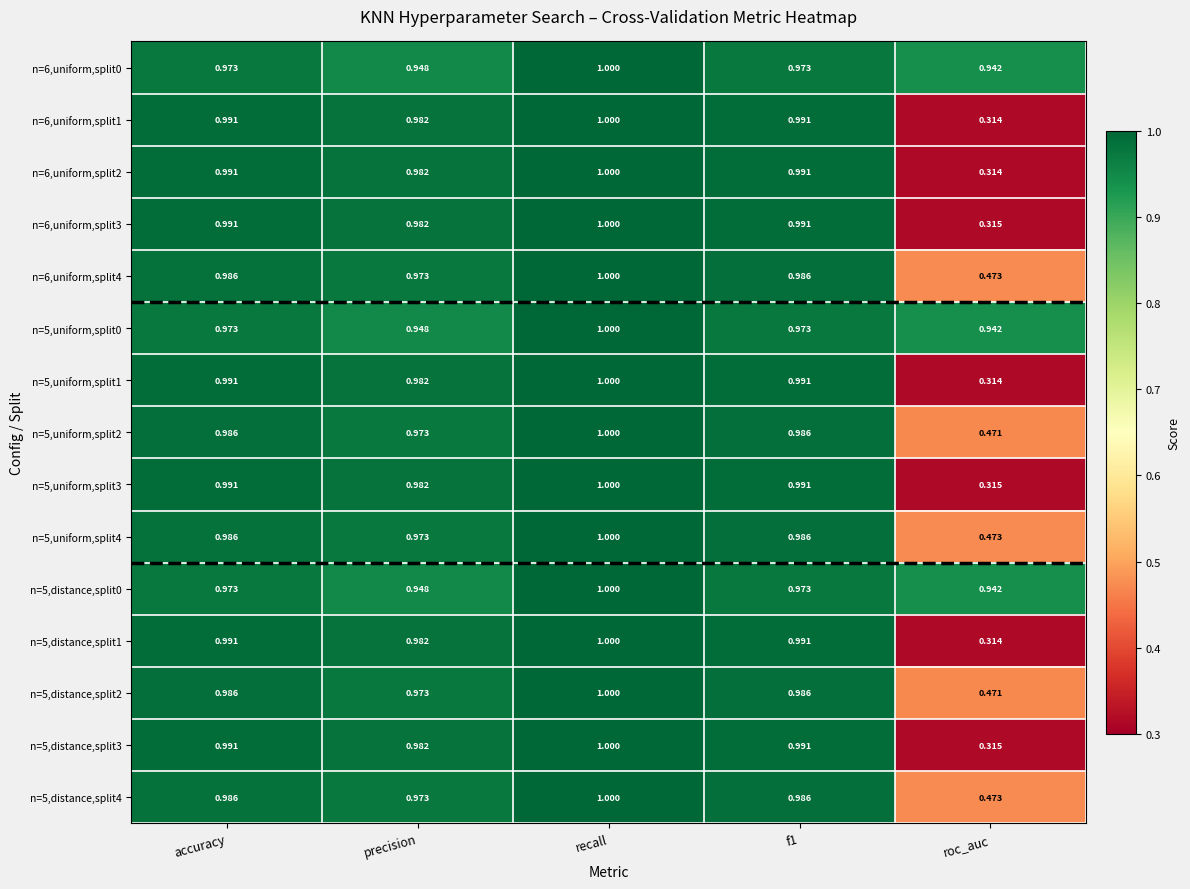

Is the value of n=5,distance,split2 at precision greater than the value of n=5,uniform,split1 at recall?

No